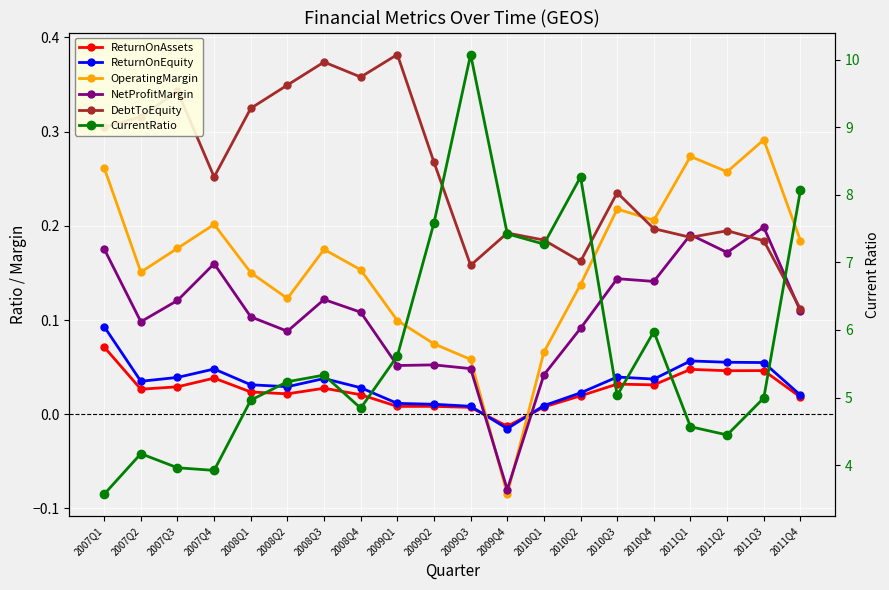

Between 2010Q4 and 2009Q3, which is larger?

2010Q4